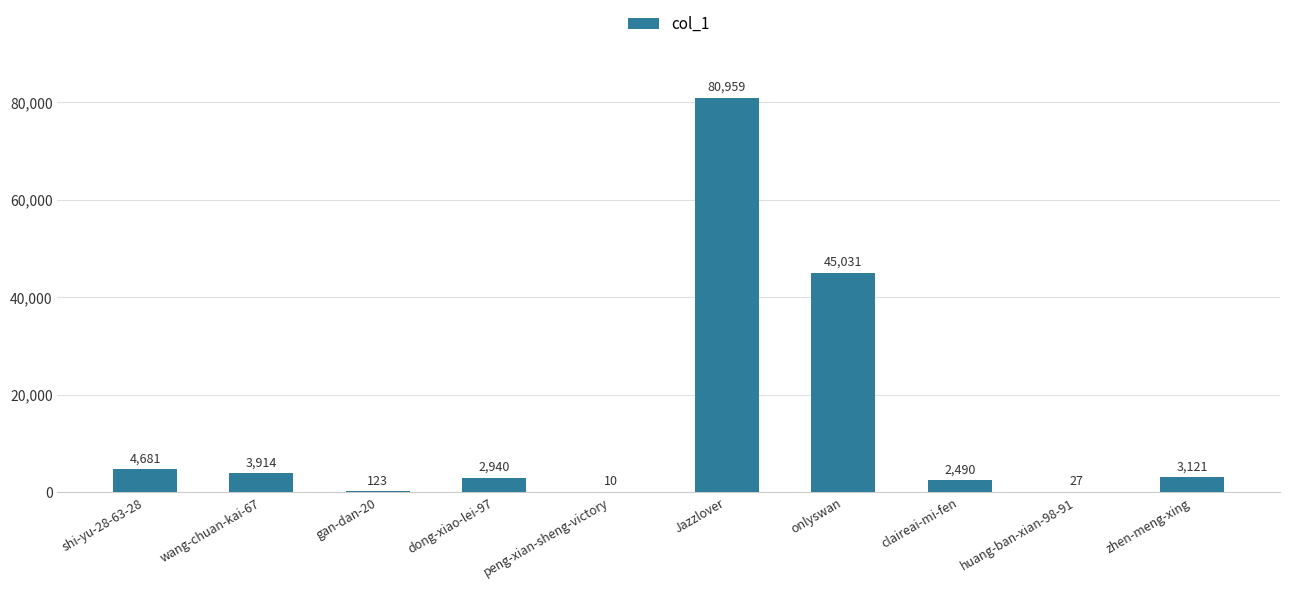

What is the sum of all values?

143296